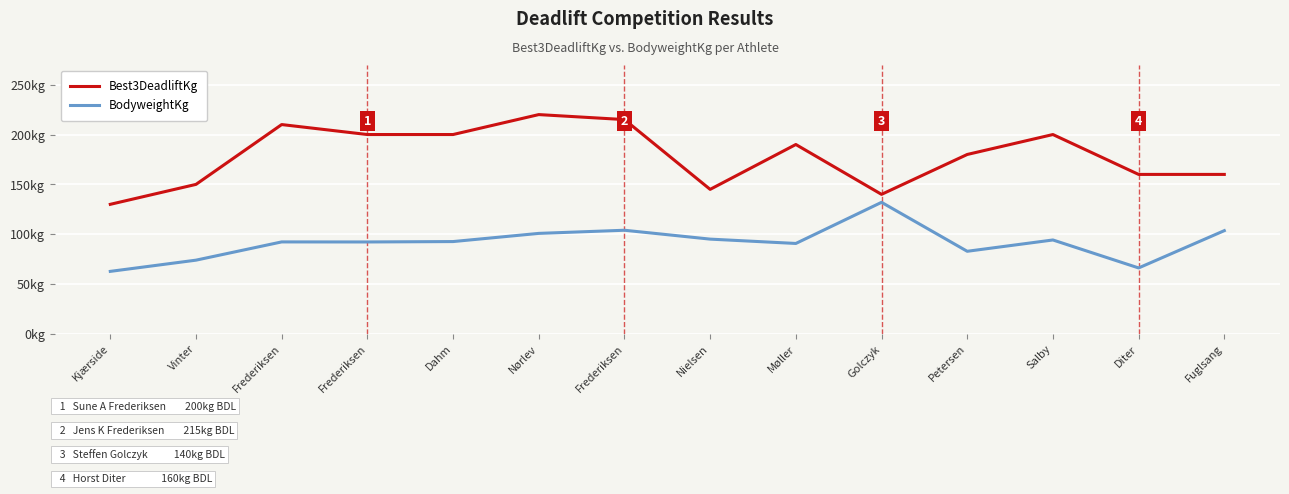

Does the chart display data point markers on the line(s)?

No